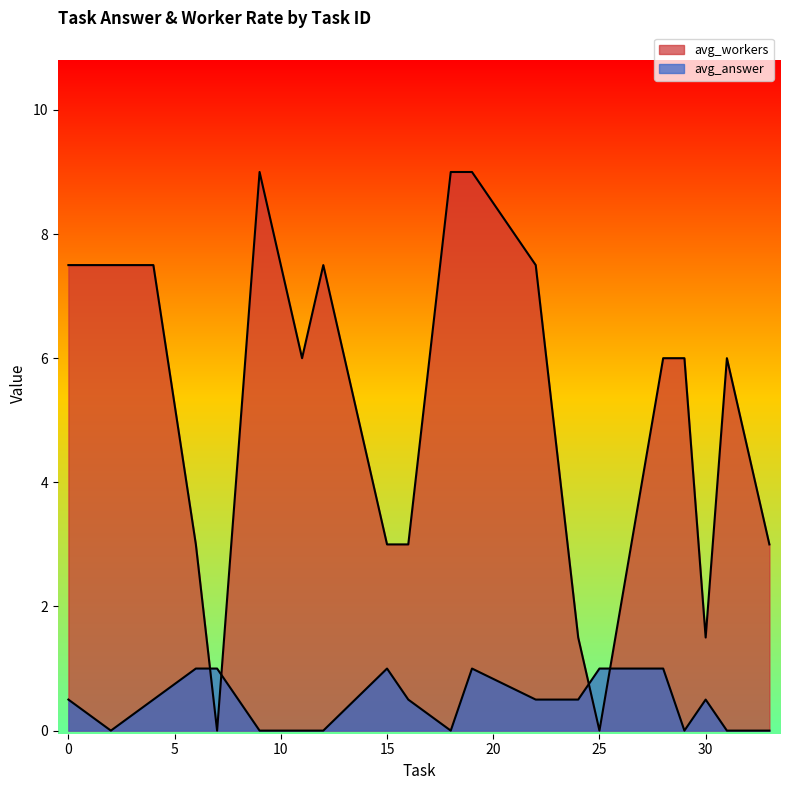

Does the chart display data point markers on the line(s)?

No